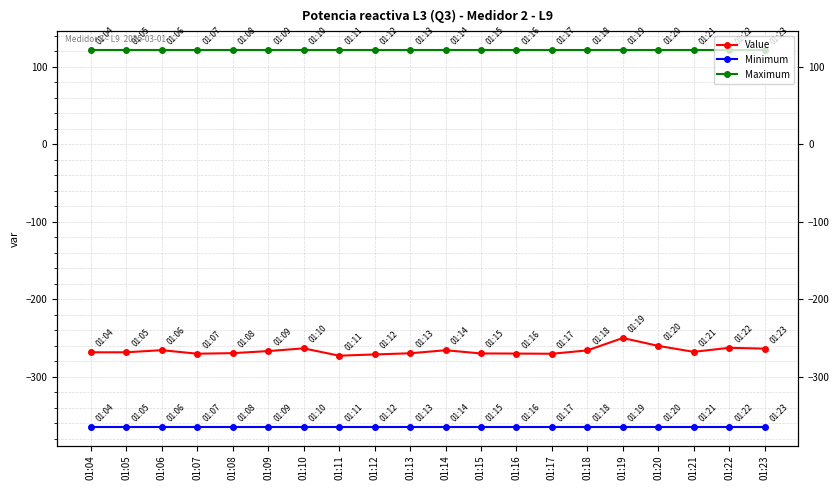

What is the total value across all series at 01:16?

-513.1